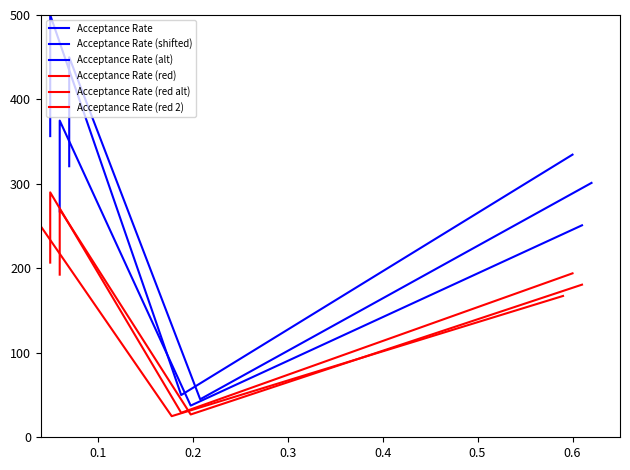

True or false: Acceptance Rate (red 2) and Acceptance Rate (red) intersect in this chart.

False